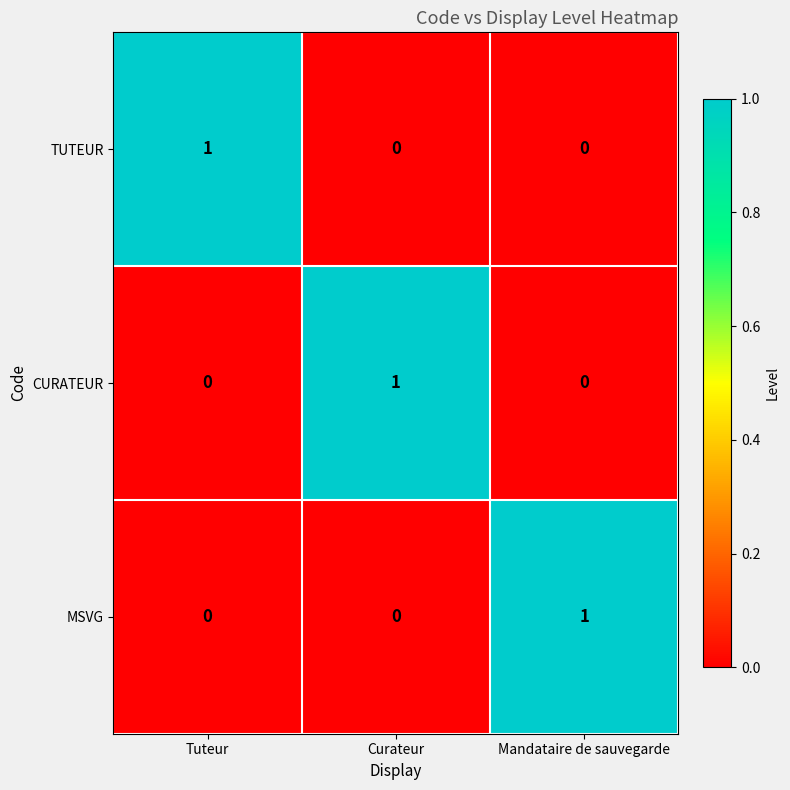

How many MSVG values are between 0 and 1?

3